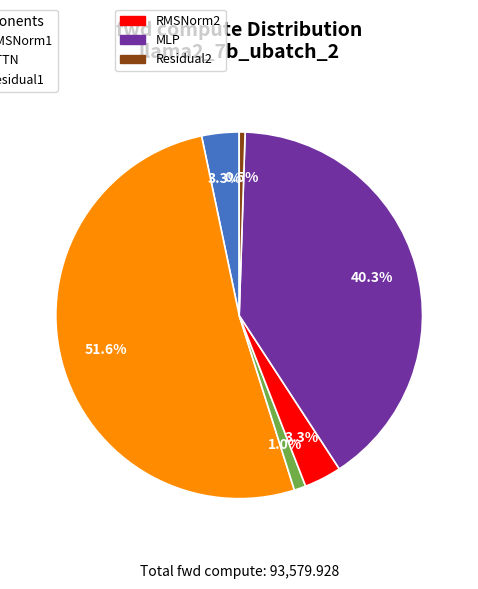

Does any single category account for the majority?

Yes